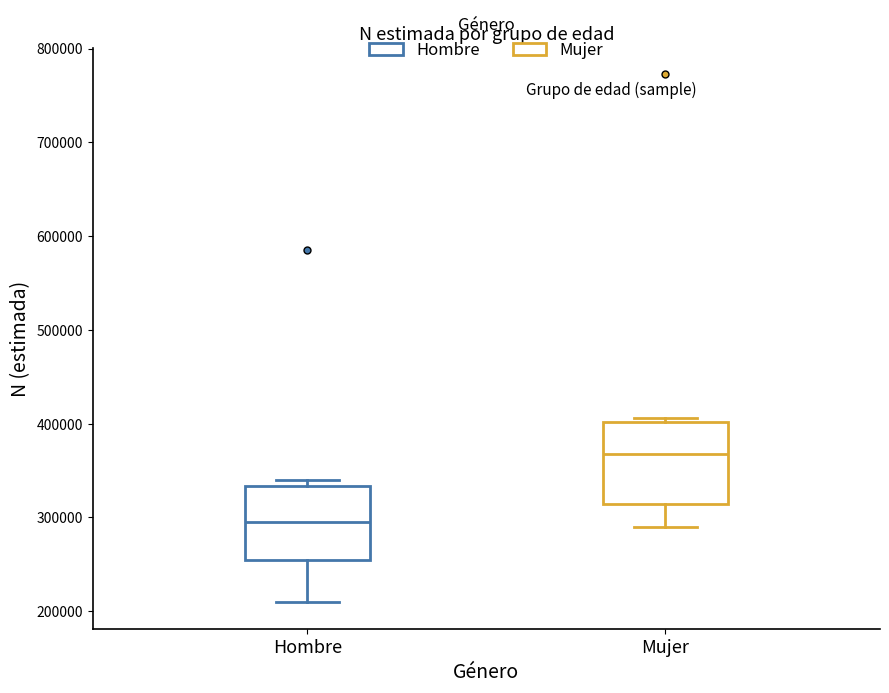

Reading left to right, transcribe this box plot: for each box, give where its median line is, the range the box spans, and where its two whiskers end, as read against the y-axis. The values are not printed on the chart, so give them approximately, as read against the axis.

Hombre: median 300000, box 250000 to 330000, whiskers 210000 to 340000
Mujer: median 370000, box 310000 to 400000, whiskers 290000 to 410000